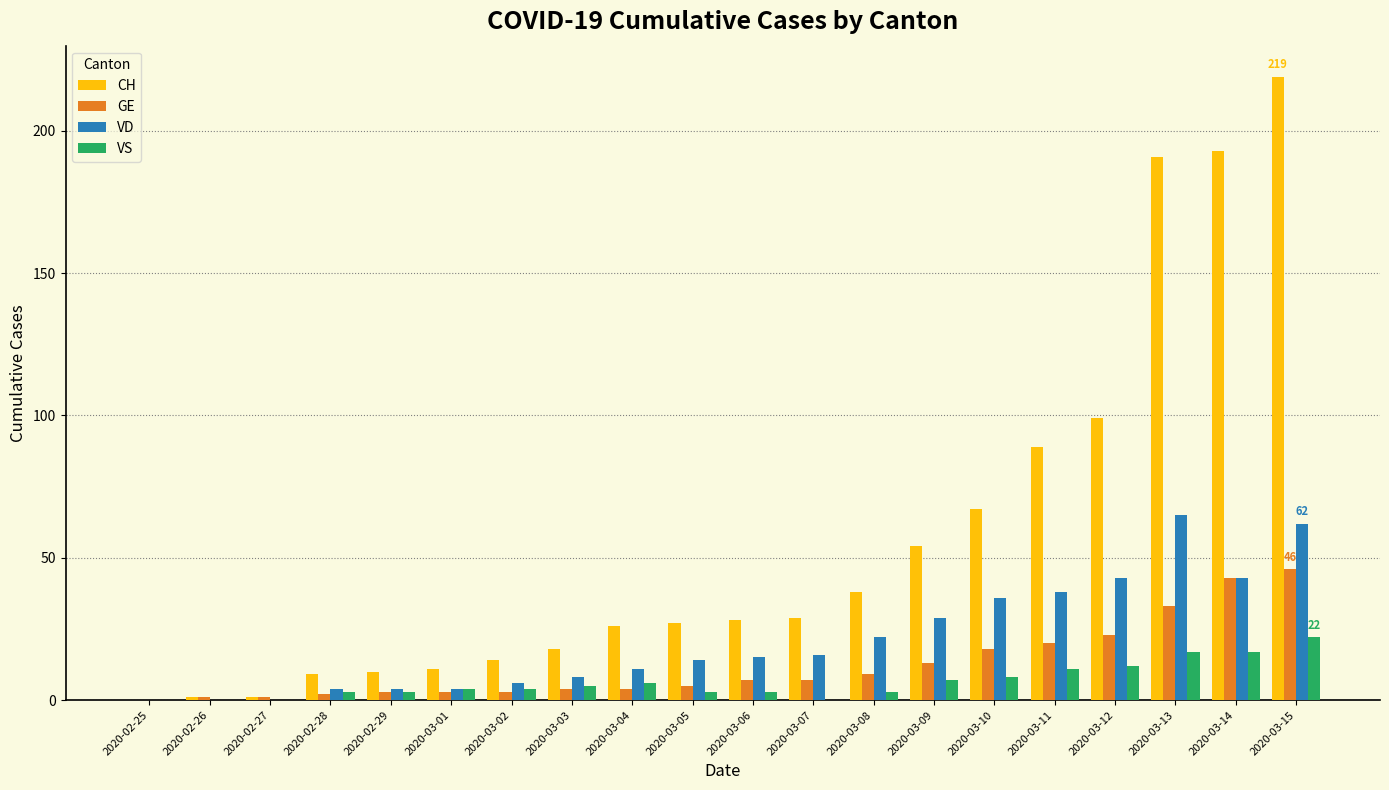

What is the maximum value for VD?

65